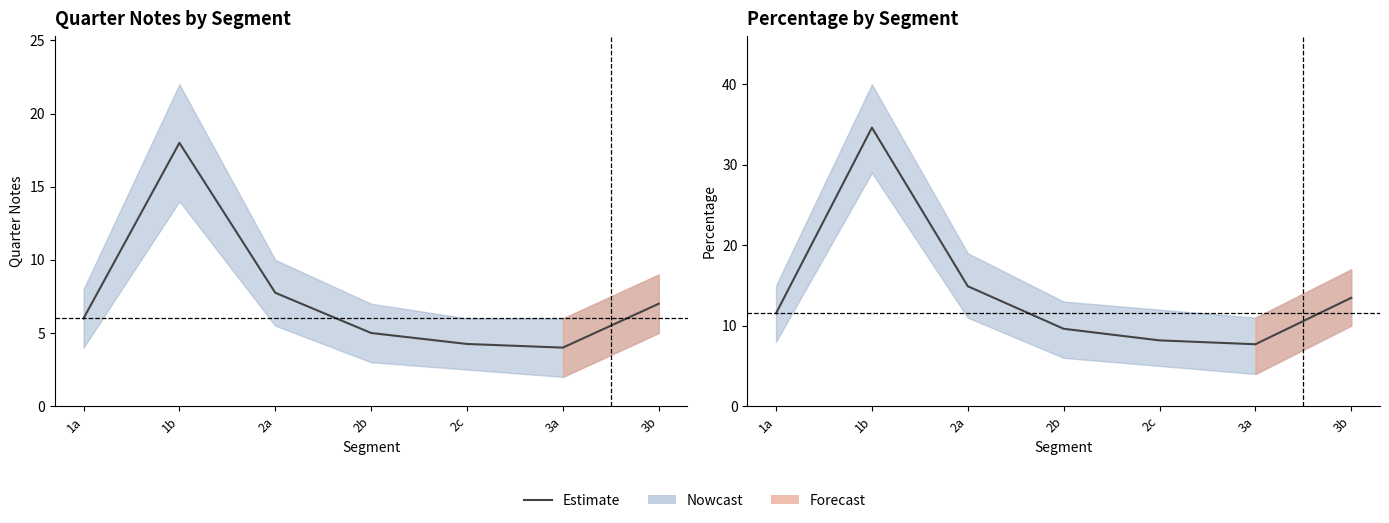

At which label does the data first exceed 11?

1a